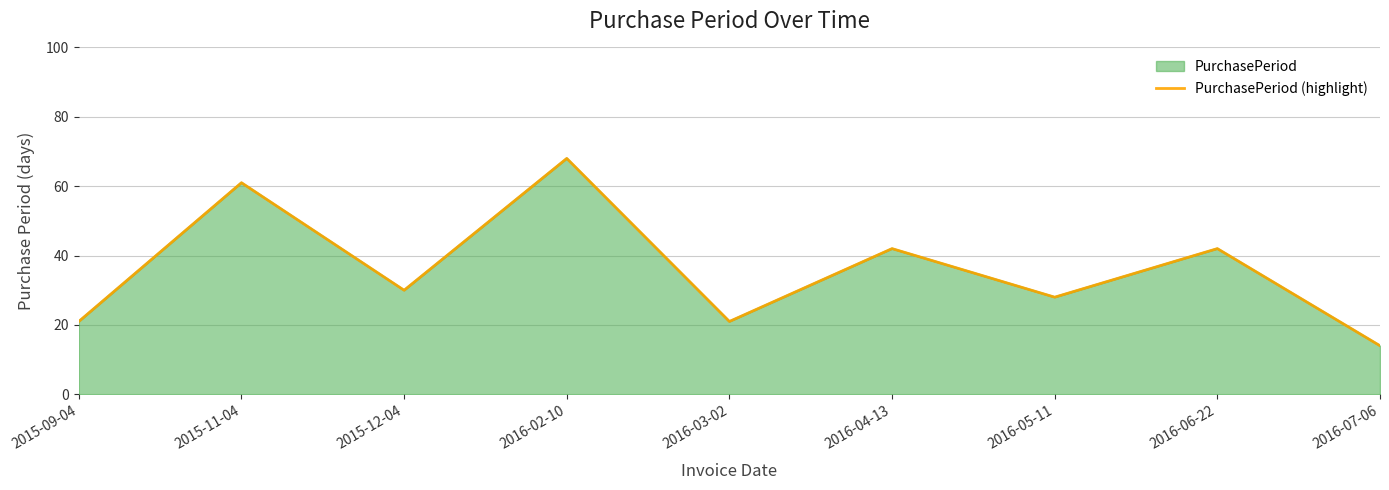

What is the smallest value displayed?

14